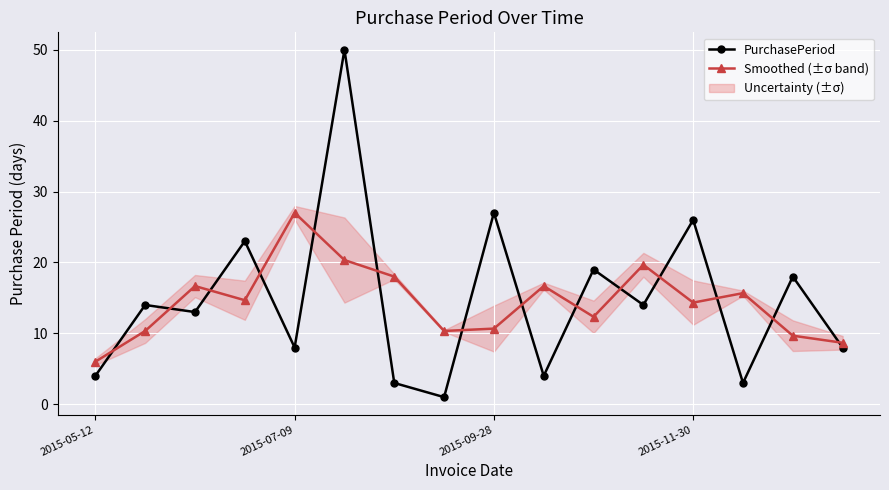

How many interior local peaks does the Smoothed (±σ band) series have?

5